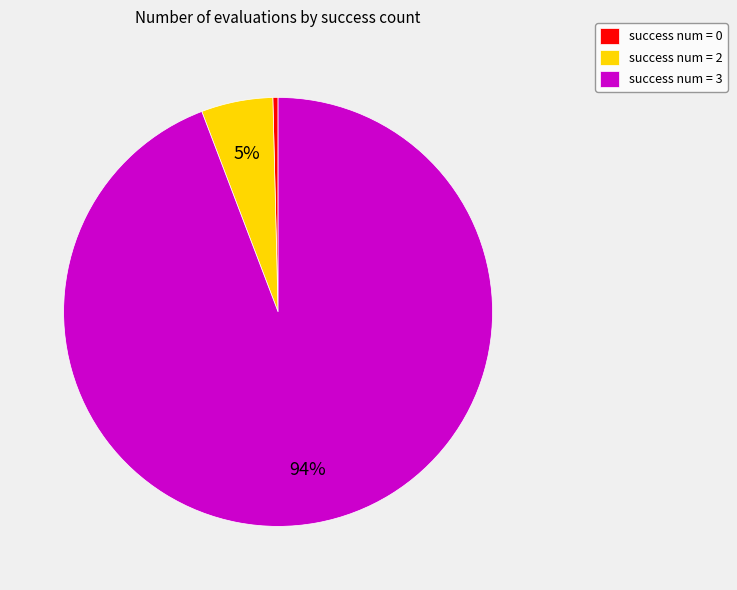

The success num = 2 slice represents 20% of the pie. True or false?

False